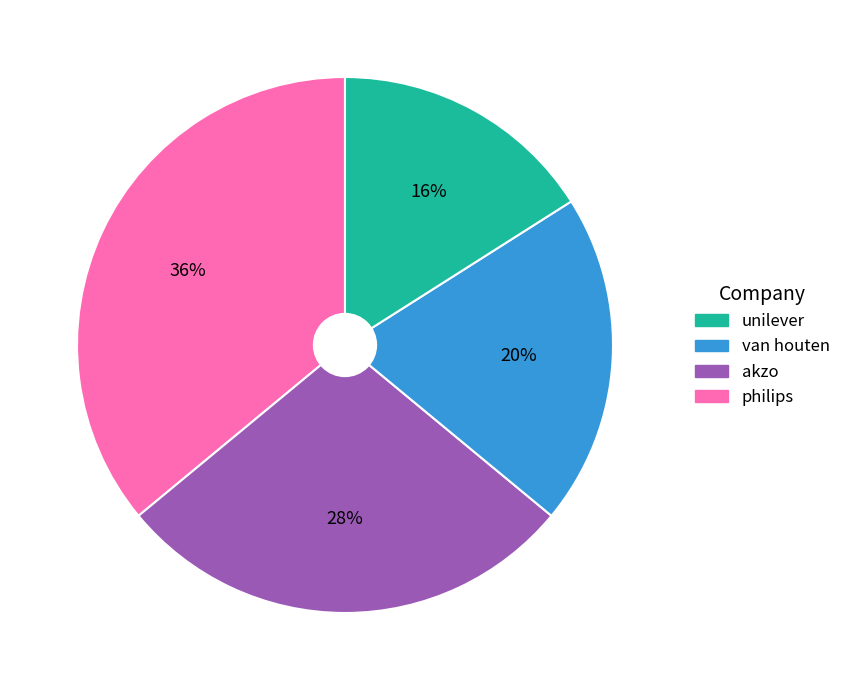

To the nearest percent, what is the average slice percentage?

25%